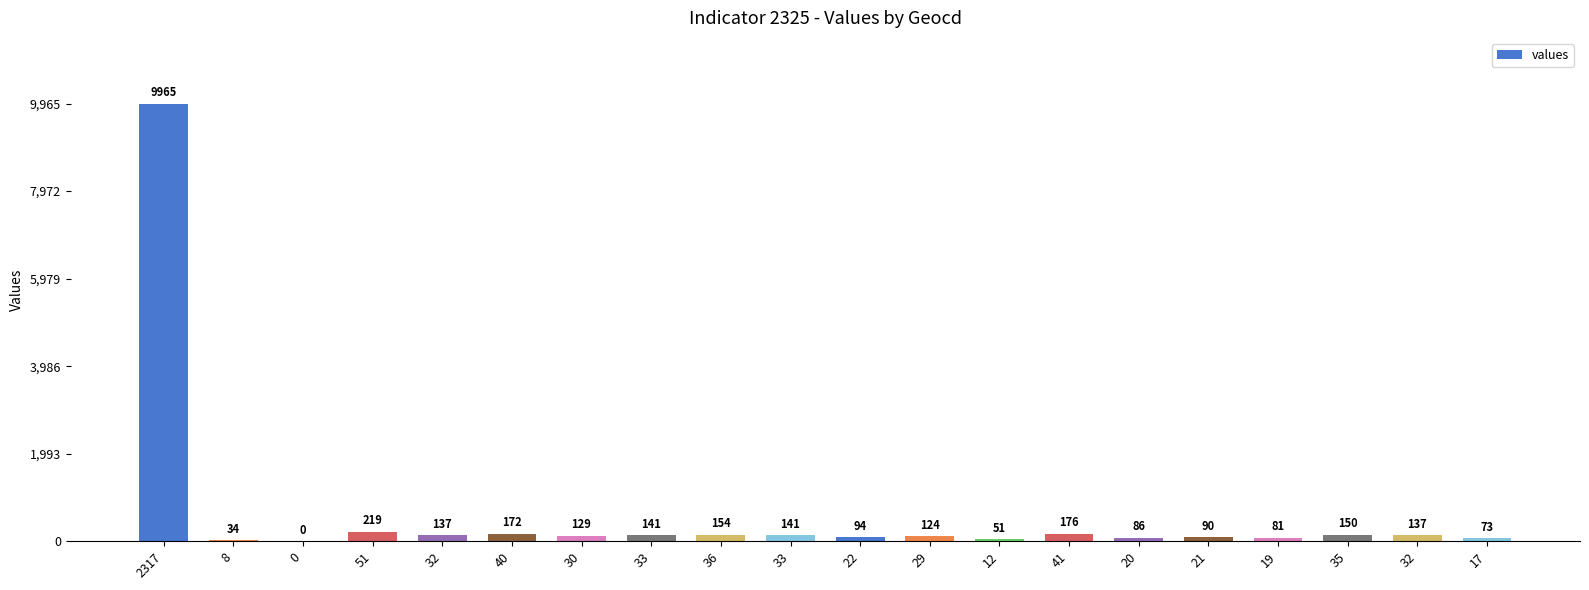

What is the label of the 19th bar from the left?

32